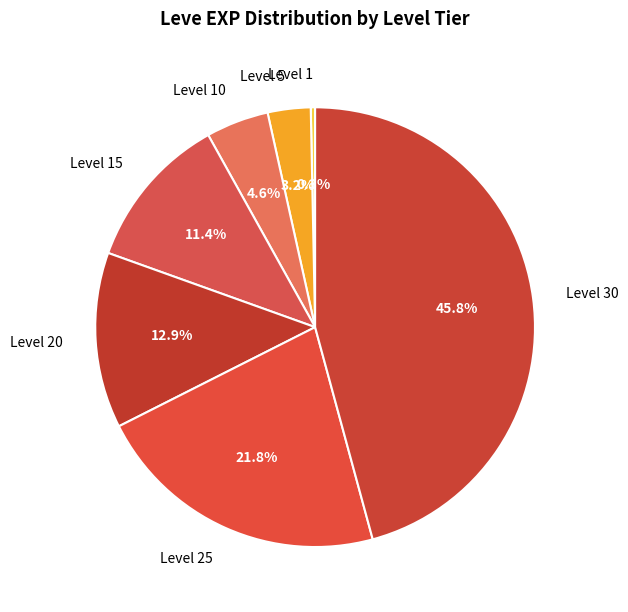

How many segments does this pie chart have?

7